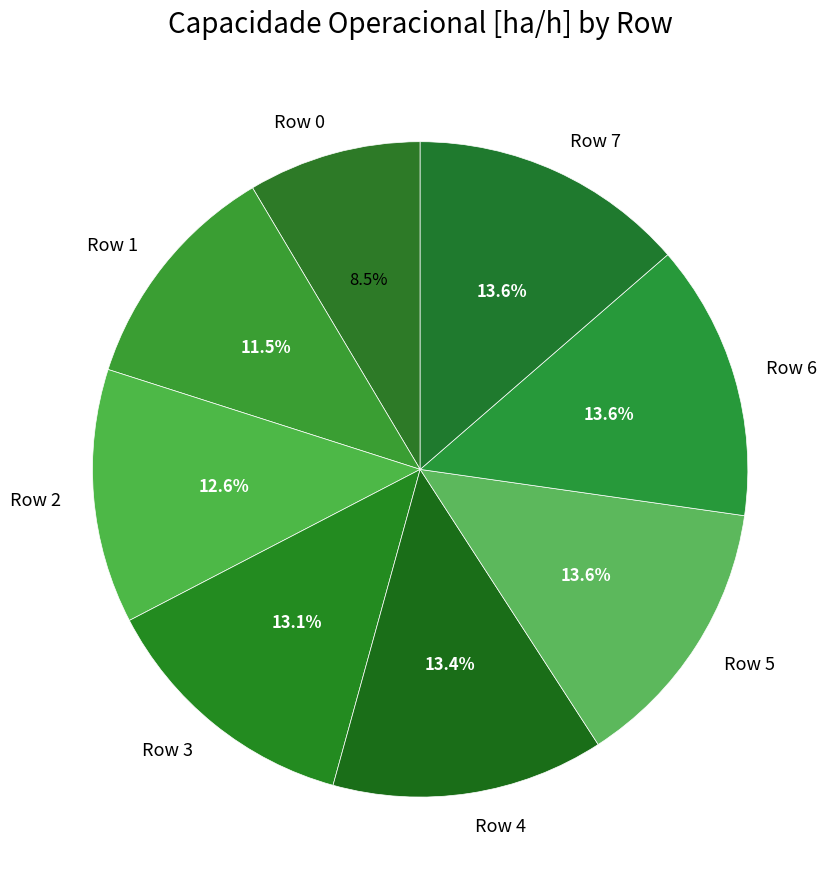

How many segments does this pie chart have?

8